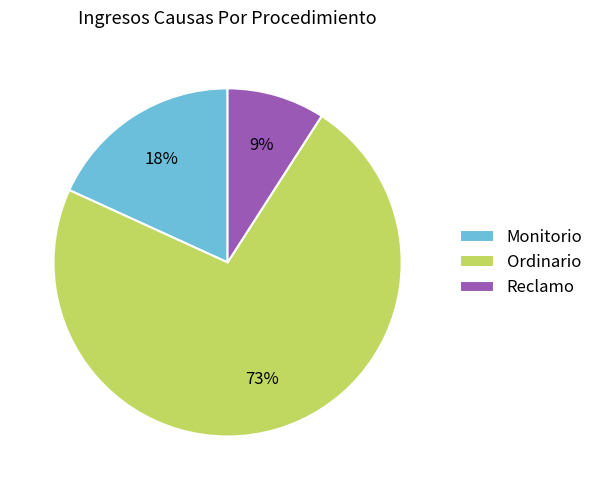

Is Reclamo the majority of the pie?

No